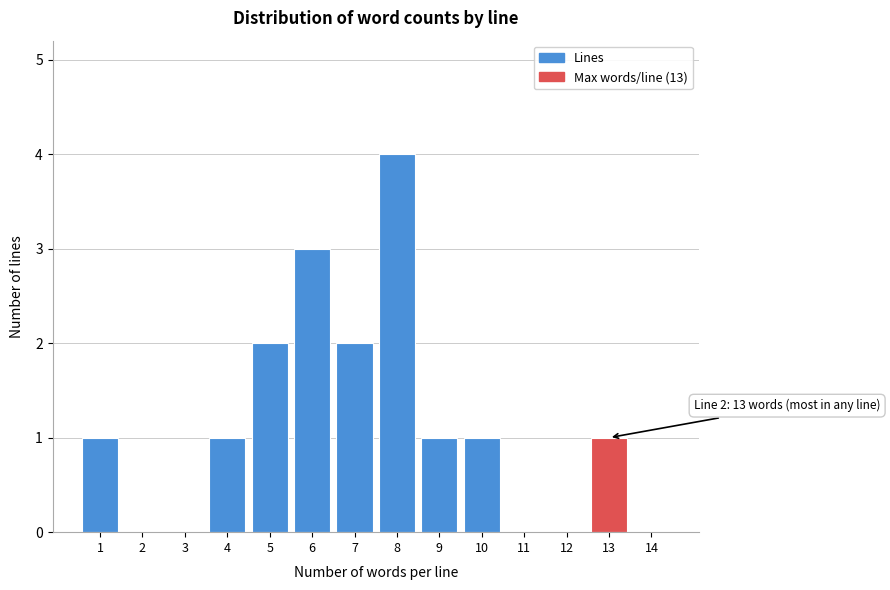

Reading left to right, extract all data points from this chart.

1=1	2=0	3=0	4=1	5=2	6=3	7=2	8=4	9=1	10=1	11=0	12=0	13=1	14=0